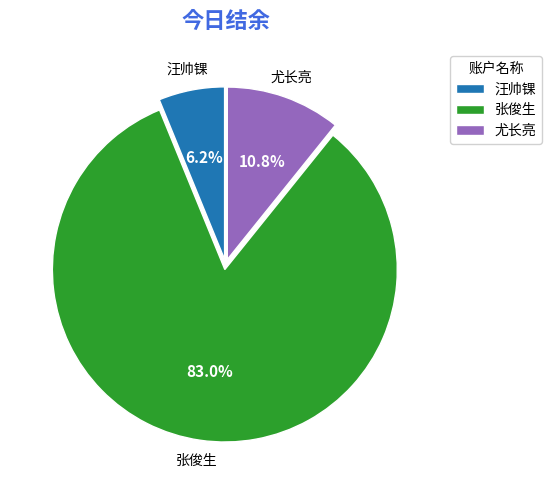

How many slices are in this pie chart?

3